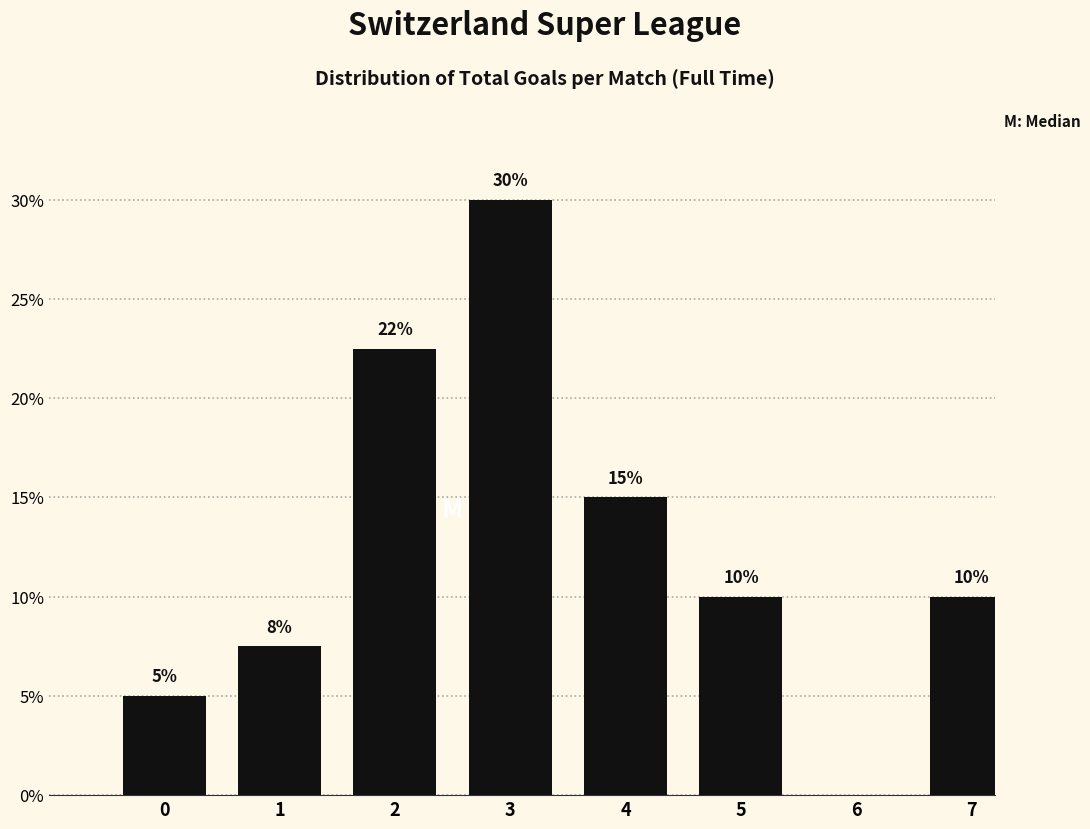

What is the sum of all values?

100.0